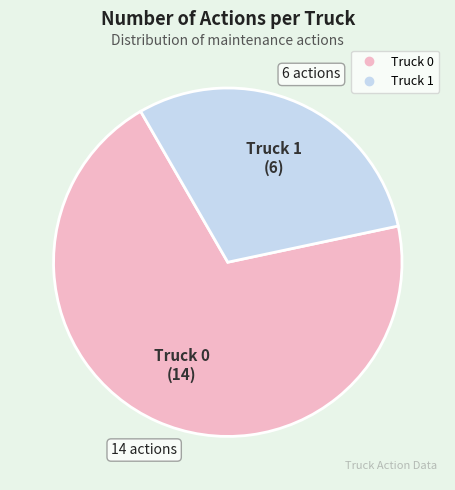

Which has a higher value, Truck 1 or Truck 0?

Truck 0